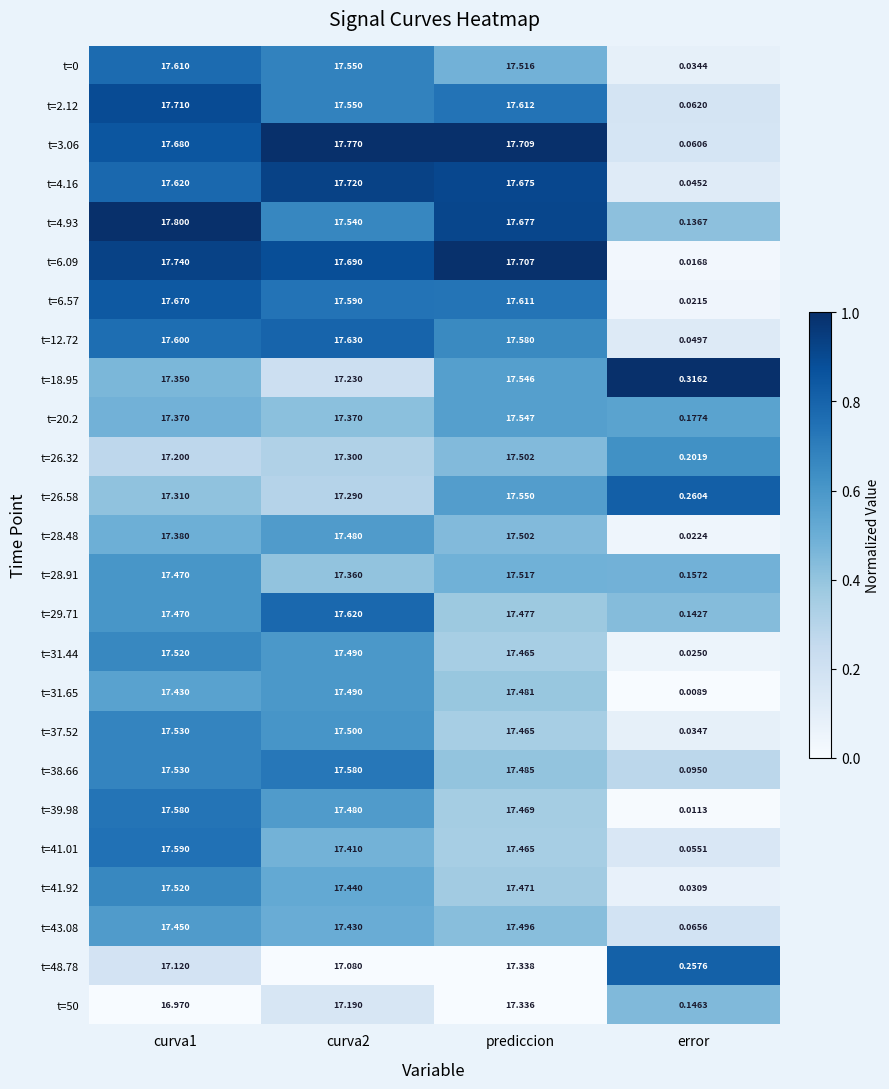

At which label is t=29.71 closest to 8?

error